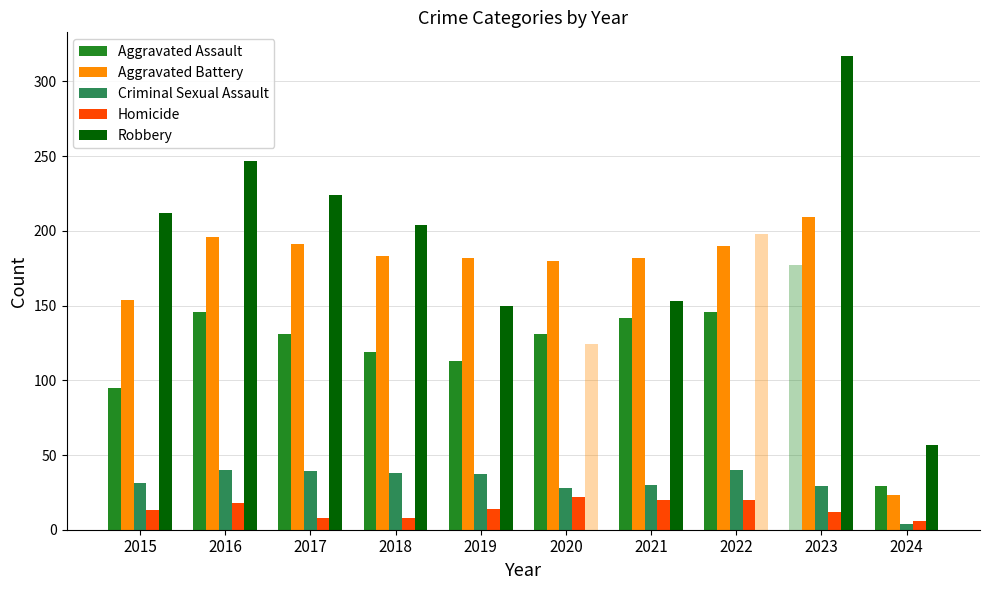

The Criminal Sexual Assault series shows 22 at 2017. True or false?

False